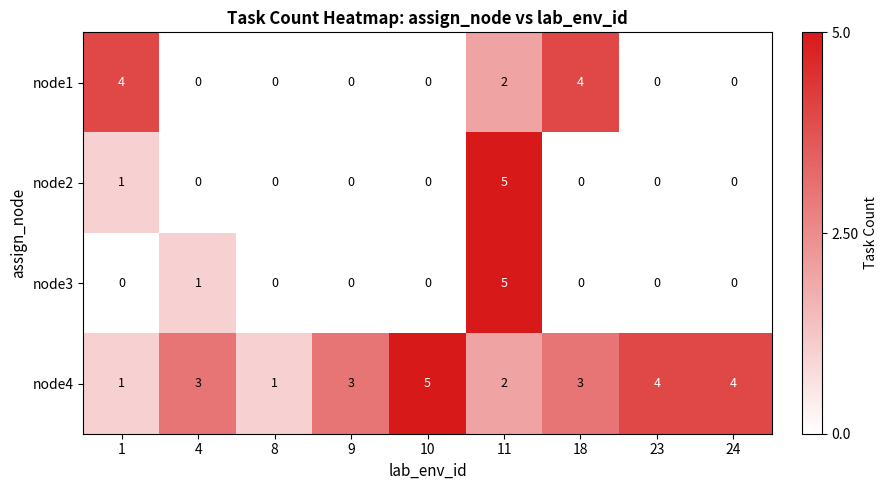

What is the difference between the second highest and minimum values in the node4 series?

3